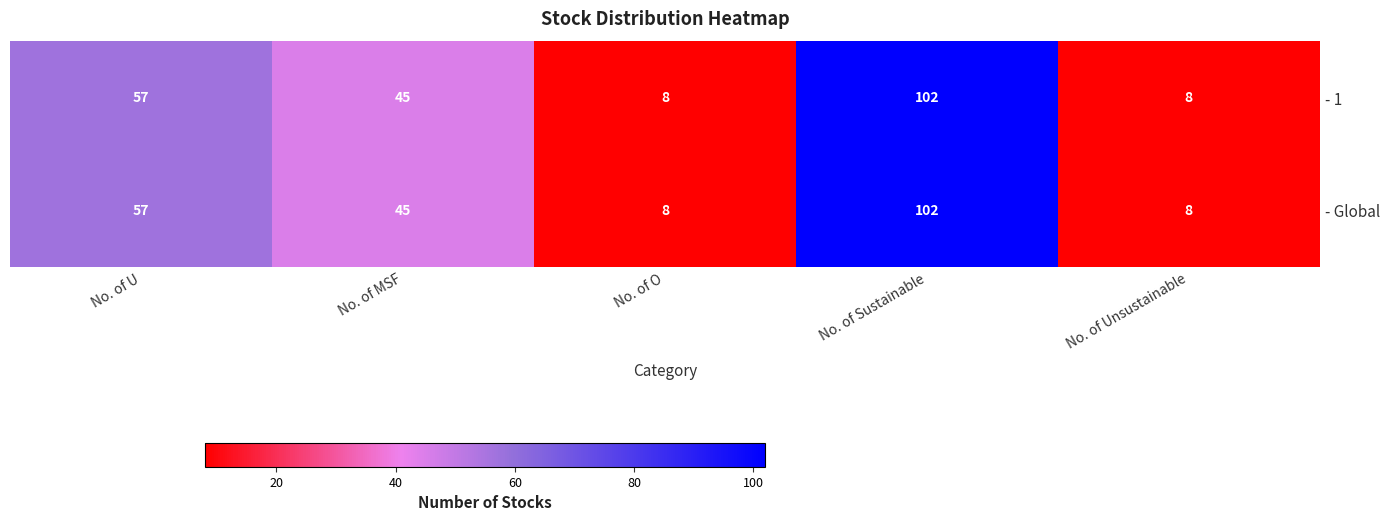

Which label corresponds to the largest value in the chart?

No. of Sustainable